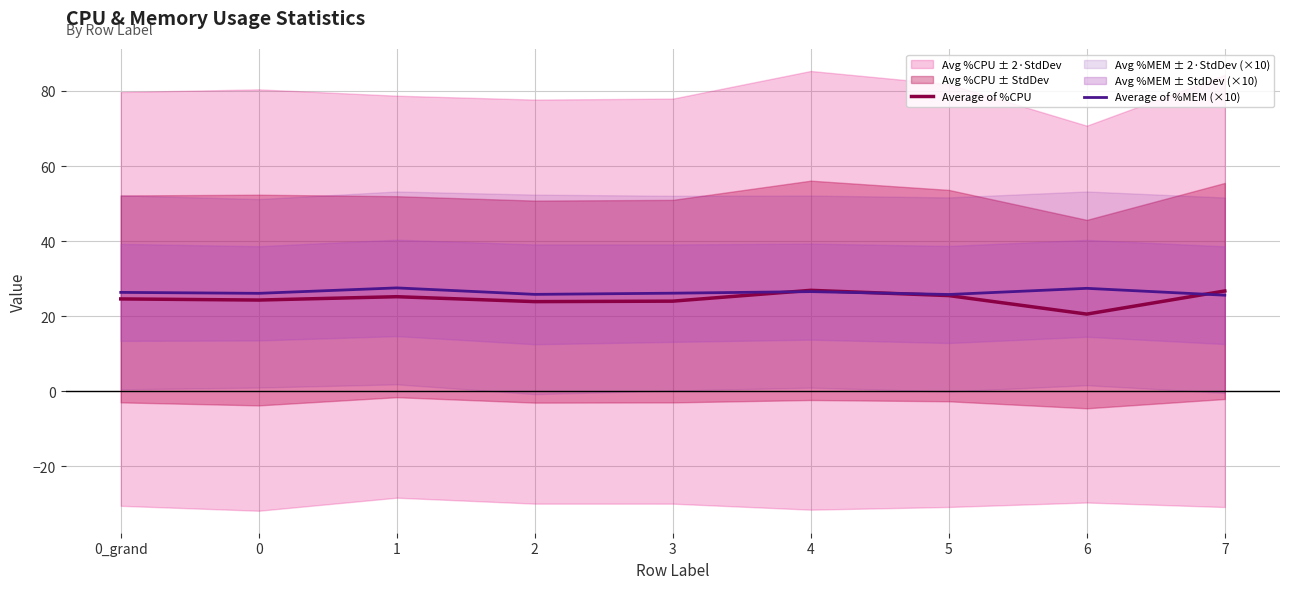

The value of Average of %MEM (×10) at 5 is 25.8. True or false?

True